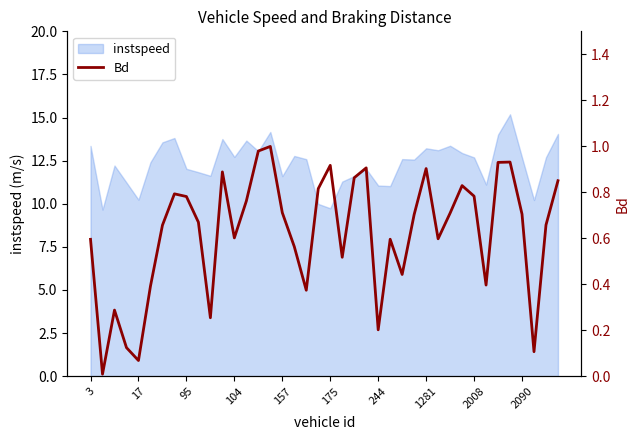

List the labels in order of value, smallest first.

17, 157, 37, 104, 24, 10, 95, 18, 175, 33, 26, 21, 17, 3, 25, 29, 12, 244, 38, 2090, 27, 36, 30, 16, 13, 2008, 32, 1281, 19, 31, 39, 22, 11, 28, 23, 20, 34, 35, 14, 15